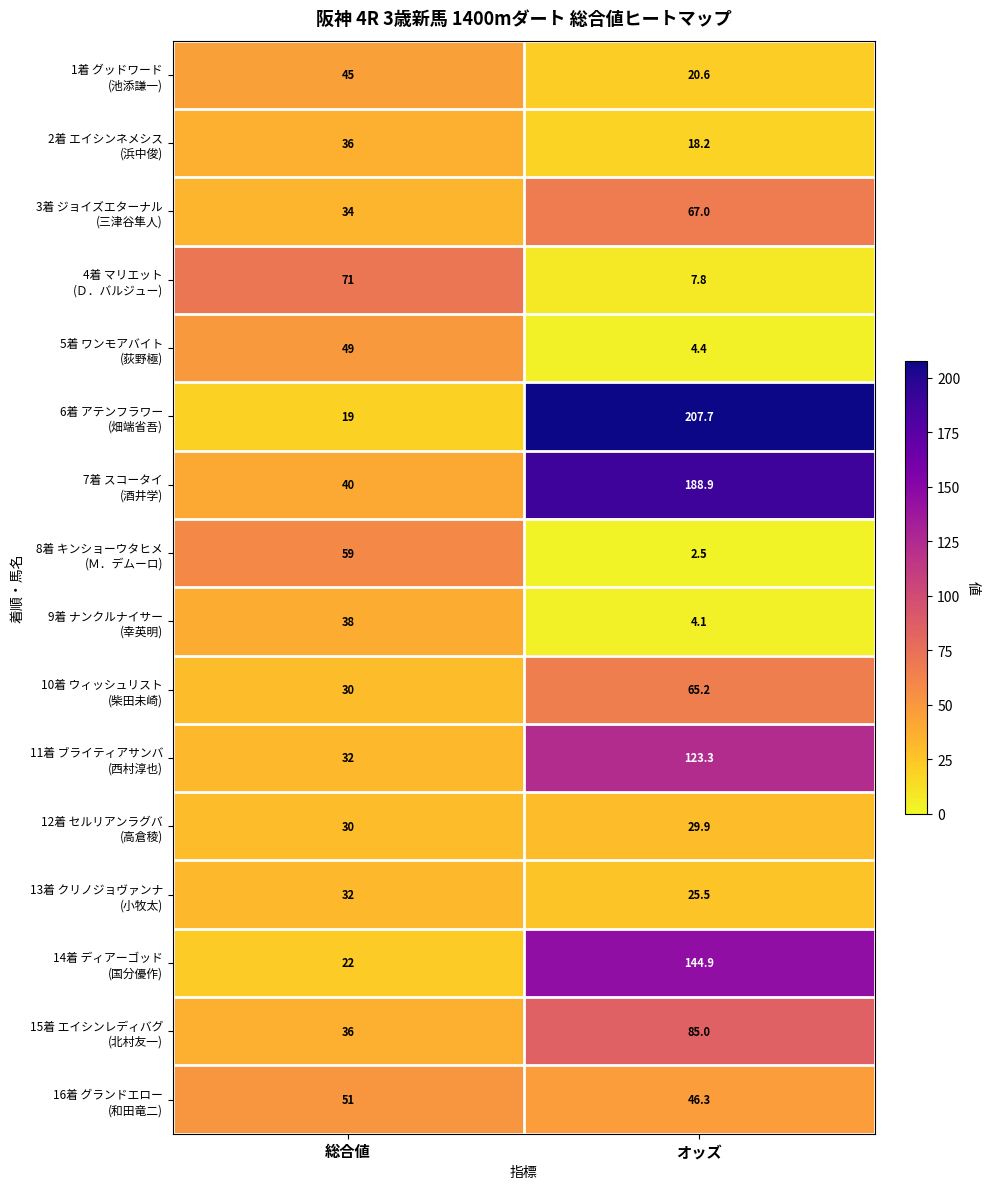

What is the difference between the highest and lowest values at オッズ?

205.2